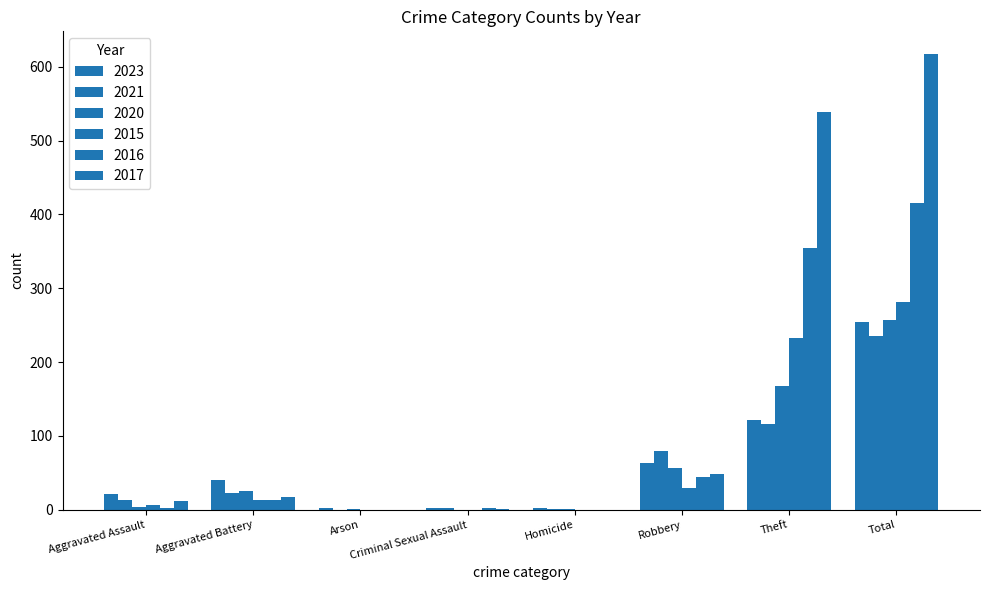

Which series has the widest spread of values?

2017